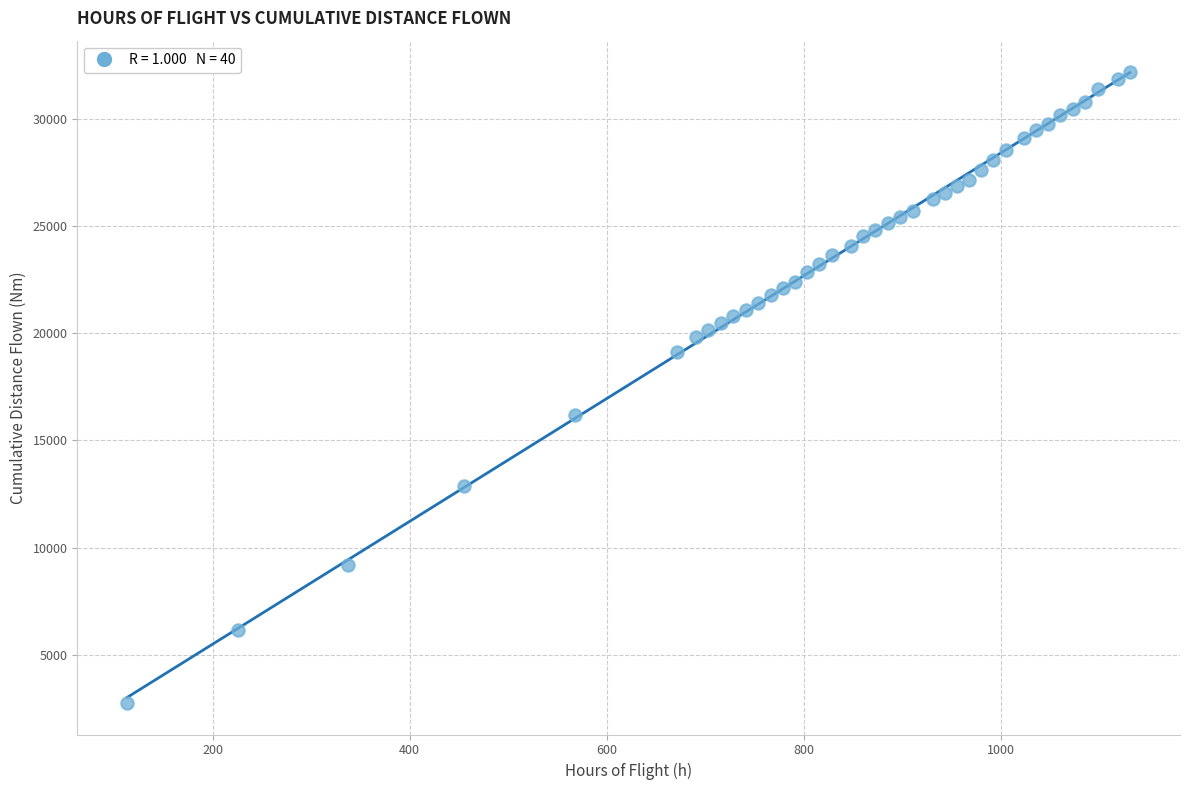

What Y value in the scatter plot is closest to 17466?

16178.3